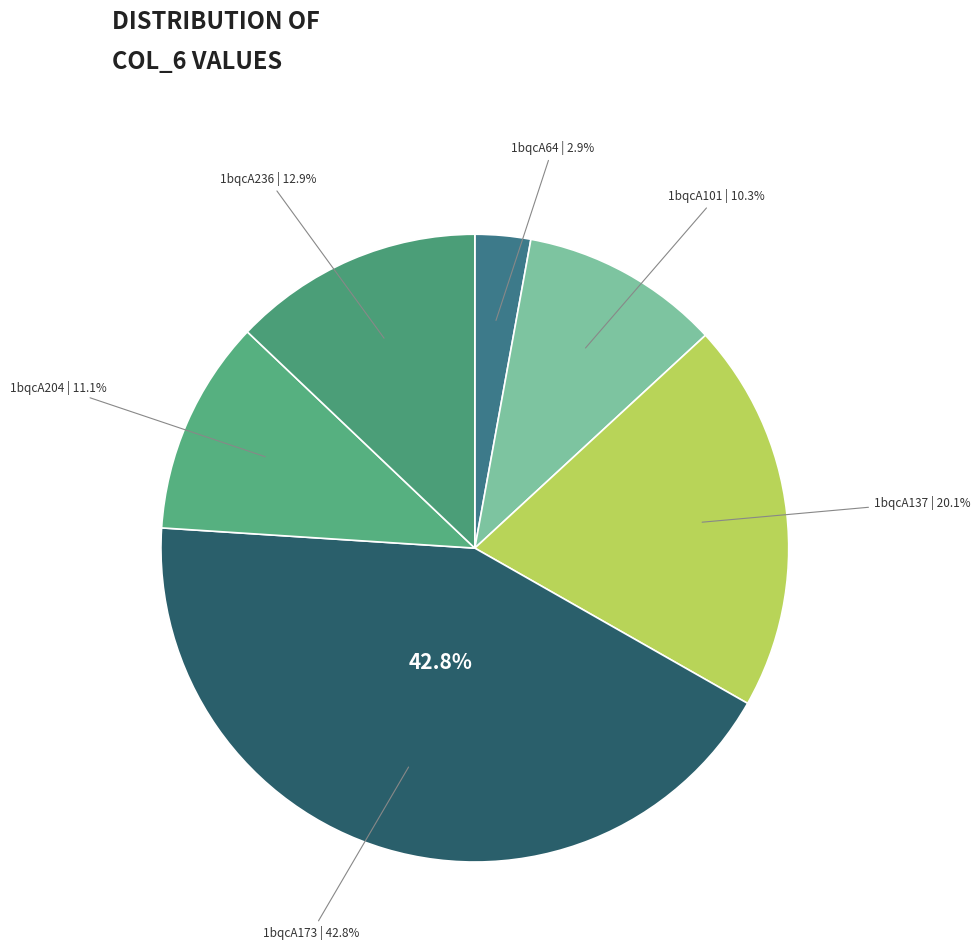

Is the sum of 1bqcA101 and 1bqcA64 greater than half?

No